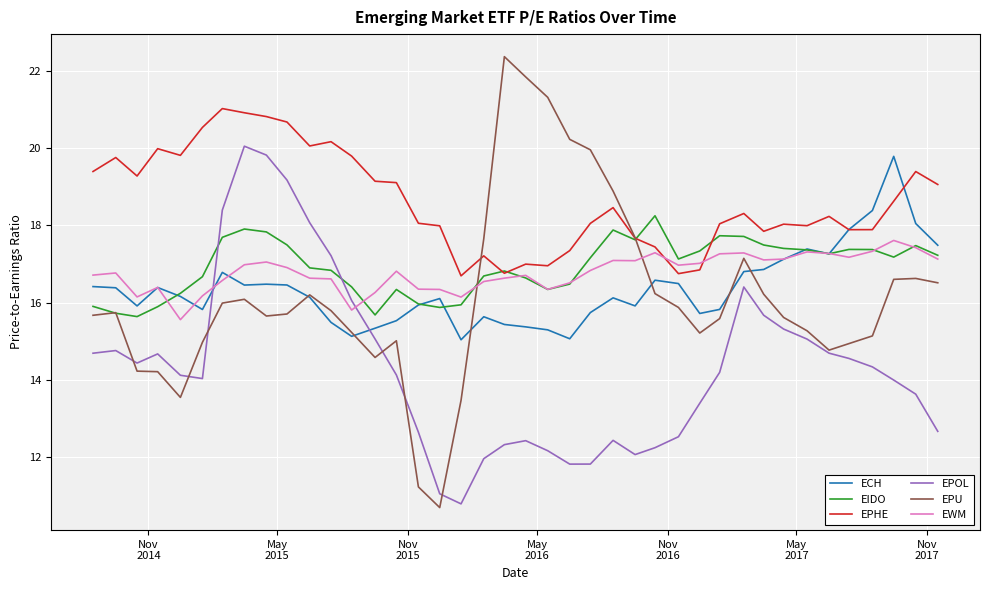

True or false: EPOL and EIDO cross at least once.

True